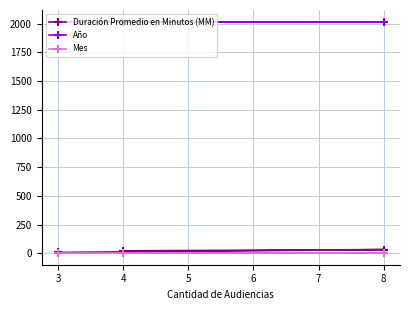

Which series has the largest range (max minus min)?

Duración Promedio en Minutos (MM)